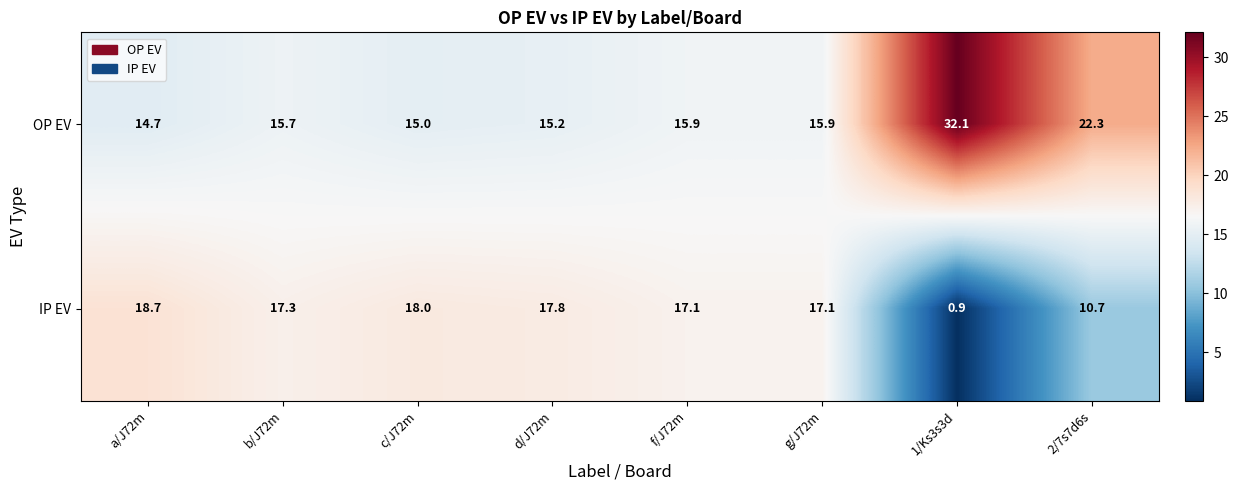

What is the average value of the OP EV series?

18.4